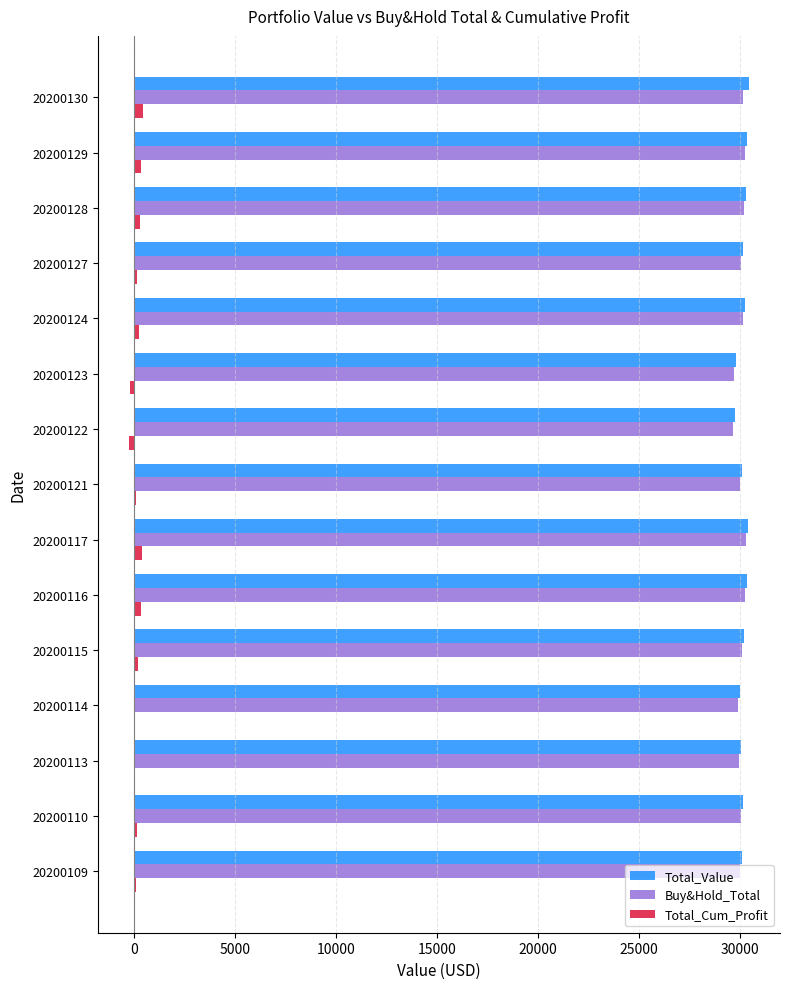

The value of Total_Value at 20200109 is 30099.8. True or false?

True